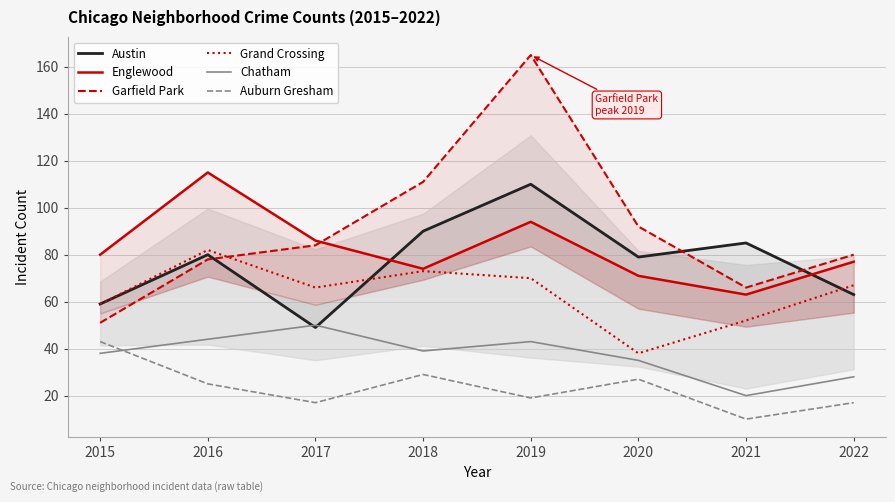

What are all the series names shown in the legend?

Austin, Englewood, Garfield Park, Grand Crossing, Chatham, Auburn Gresham